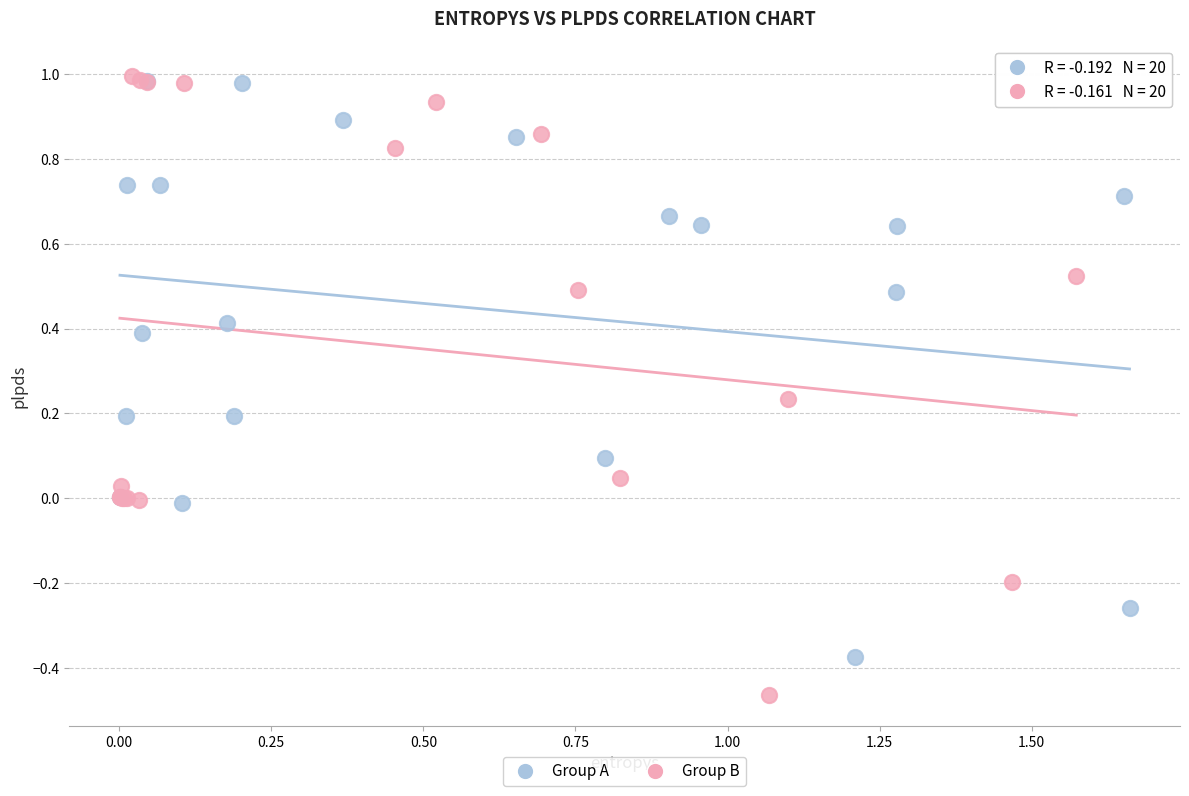

Which series has the largest Y range (max minus min)?

Group B